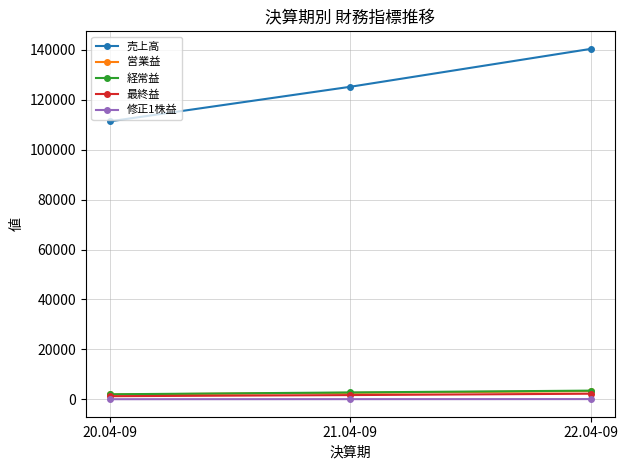

Which label corresponds to the largest value in the chart?

22.04-09